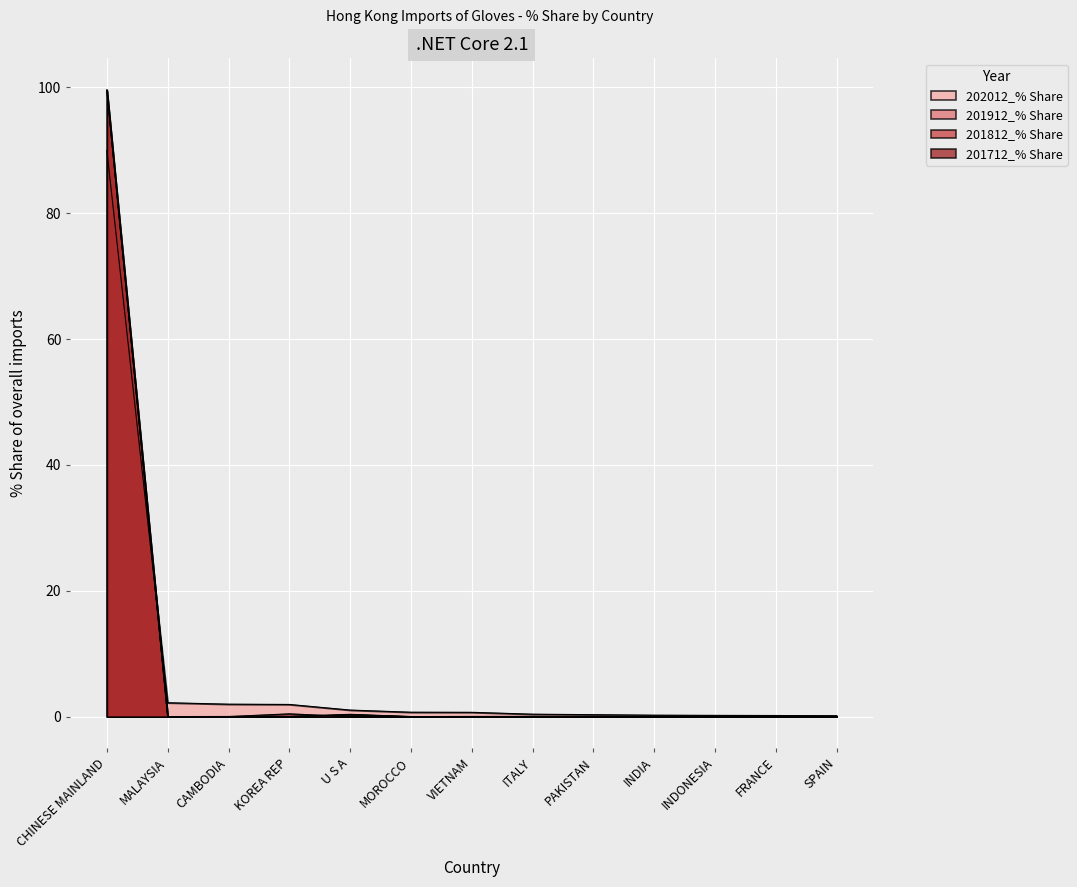

What is the label of the 8th point from the right?

MOROCCO